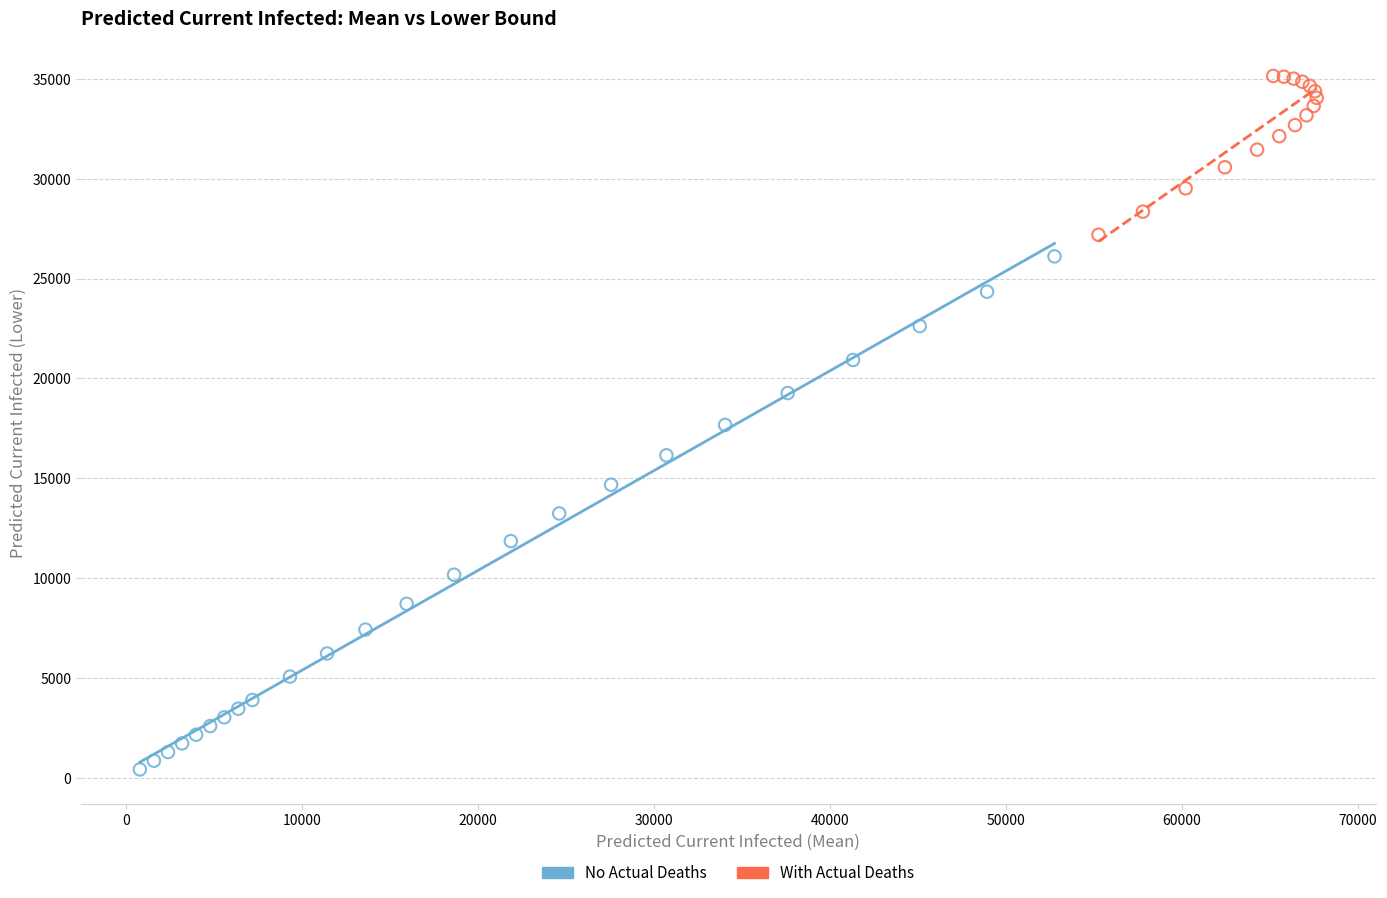

Which series reaches the maximum Y coordinate?

With Actual Deaths